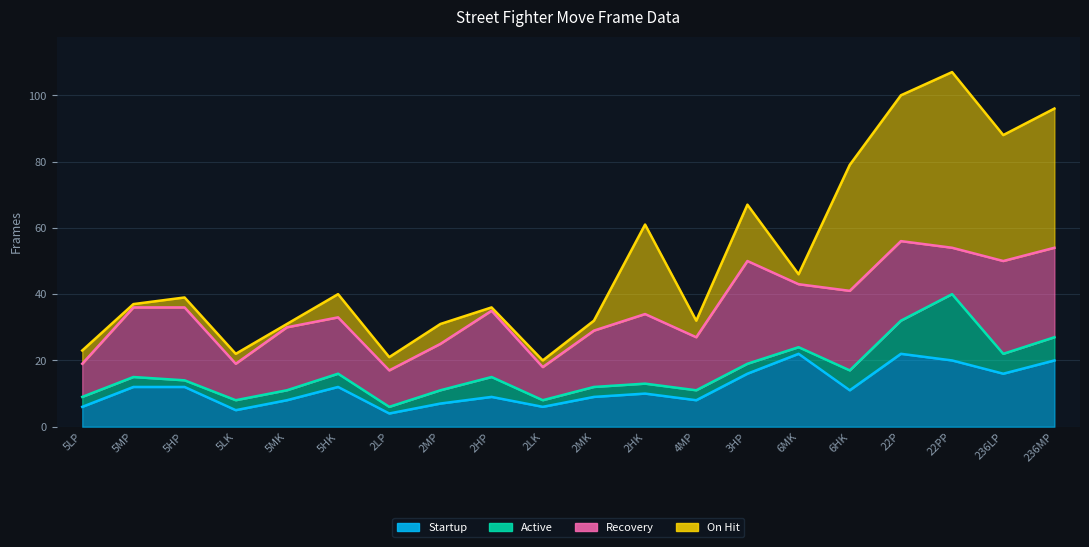

Which series has the largest total across all categories?

Recovery